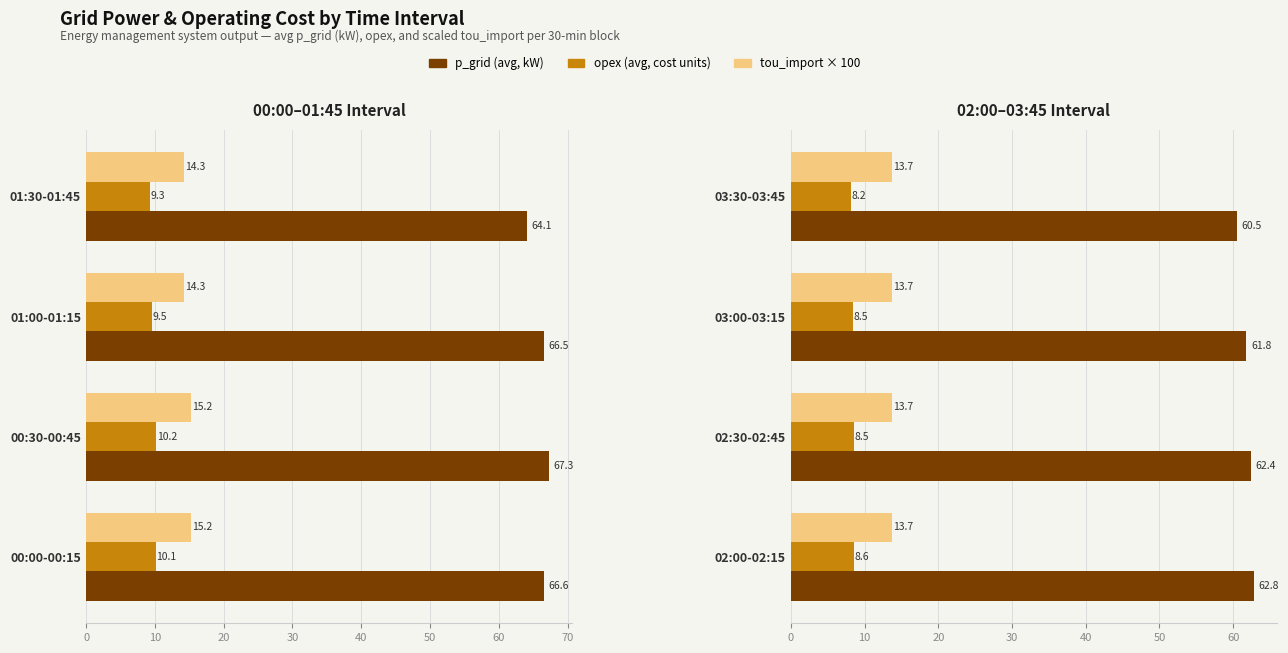

Are the bars grouped side by side (vs. stacked)?

Yes